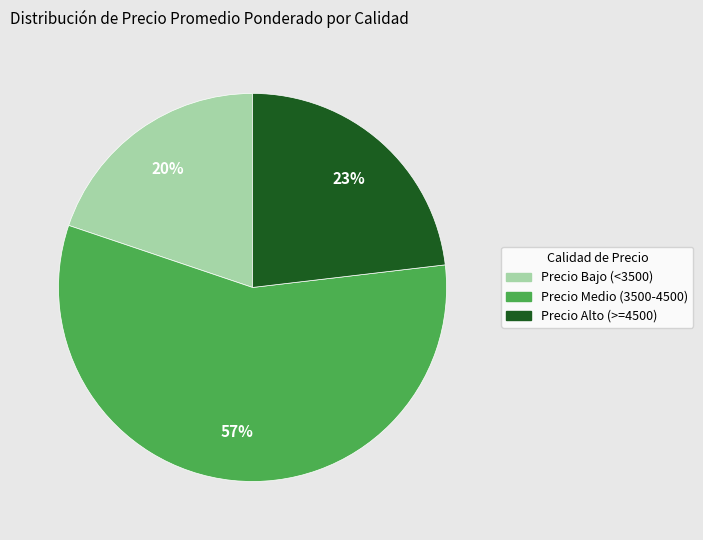

To the nearest percent, what is the difference between the largest and smallest slice percentages?

37%